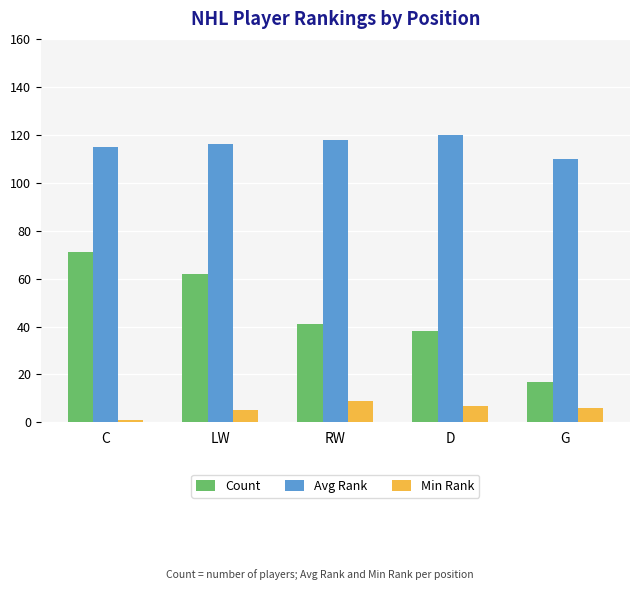

Rank the series at D from highest to lowest value.

Avg Rank, Count, Min Rank